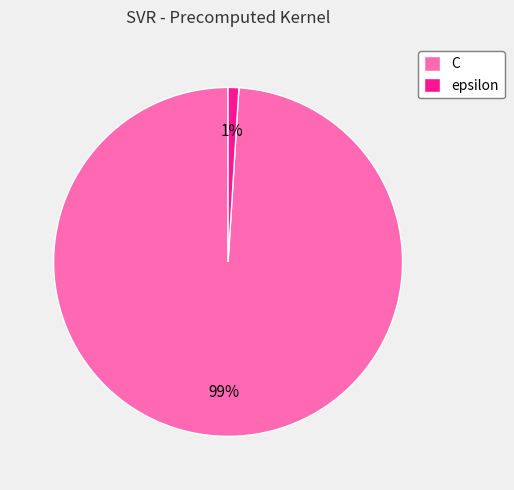

Which has a higher value, C or epsilon?

C